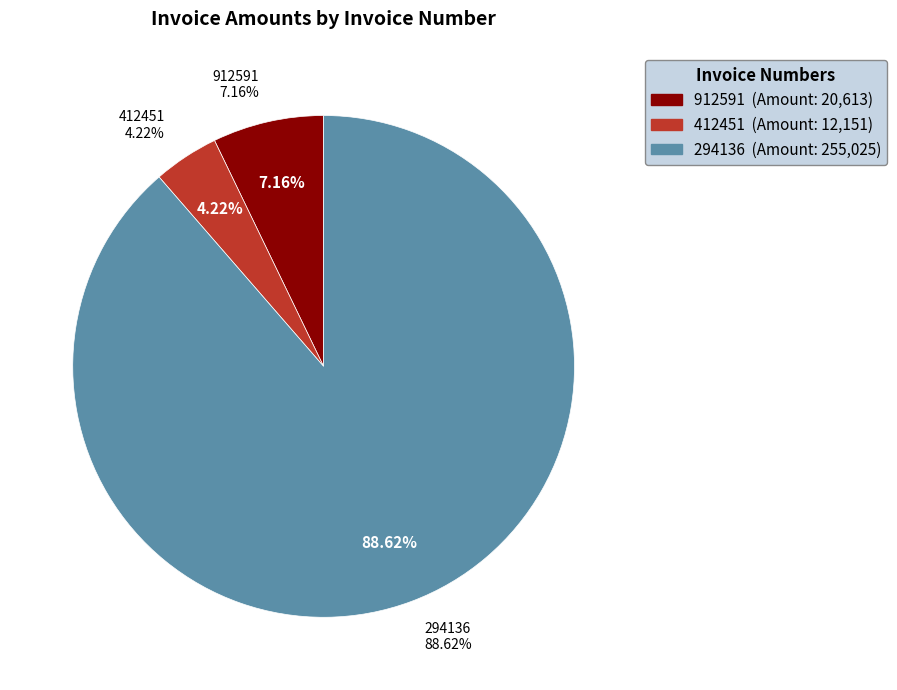

How many slices are in this pie chart?

3